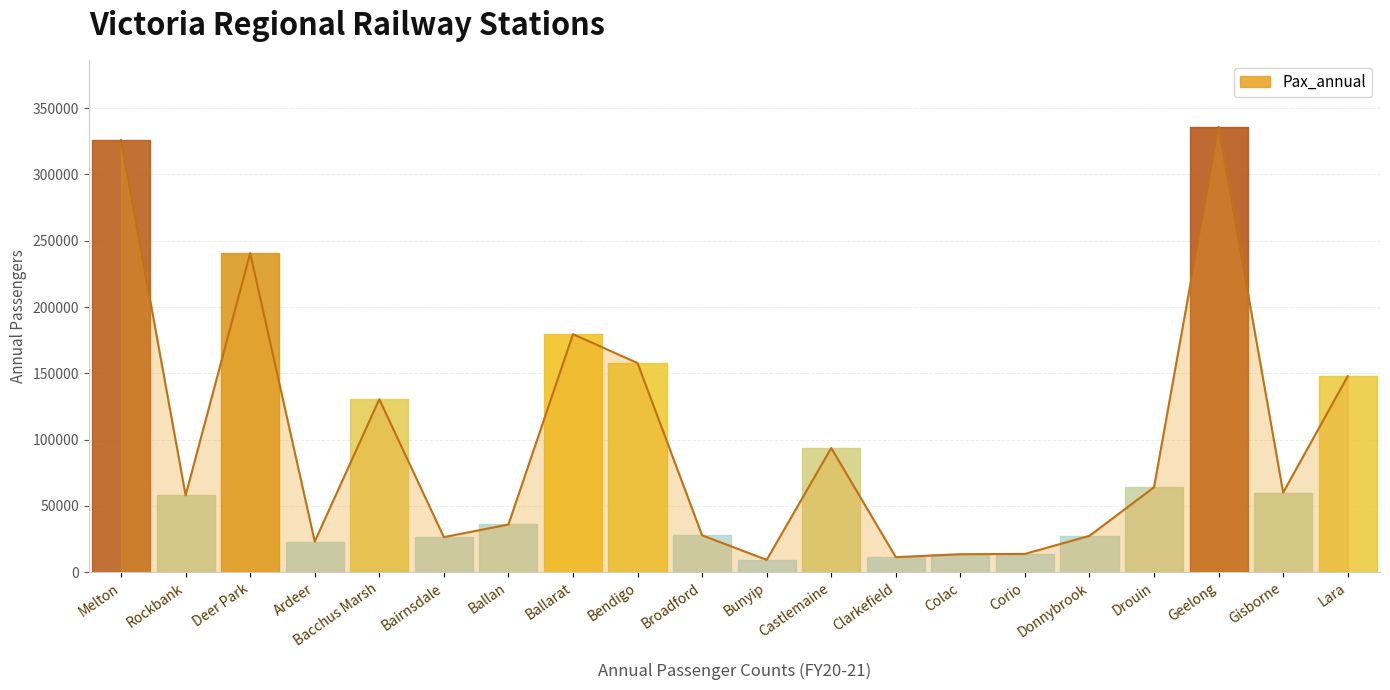

The value at Bacchus Marsh is 130400. True or false?

True